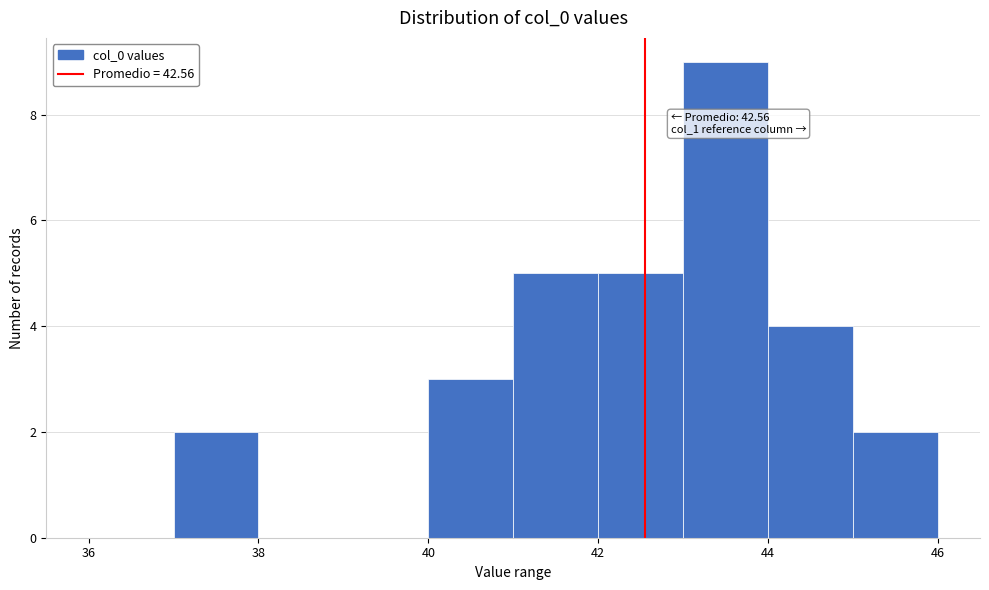

Which range on the x-axis has the tallest bar?

43 to 44